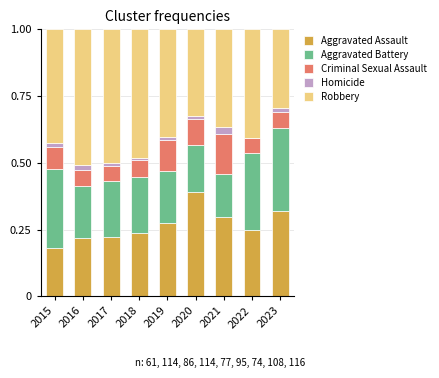

True or false: Aggravated Assault has a value of 0.1 at 2022.

False